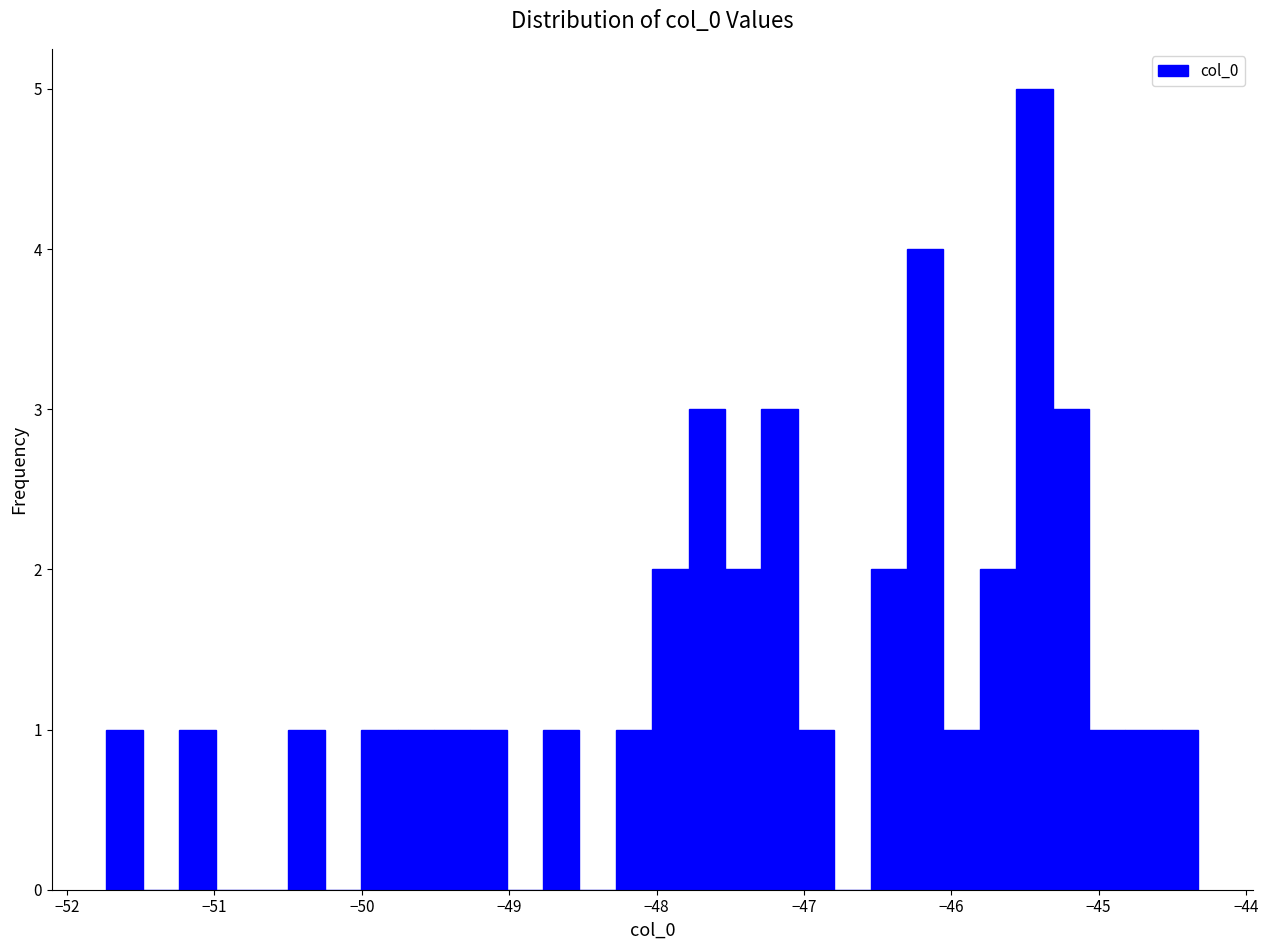

Read against the x-axis, roughly where is the centre of the tallest bar?

-45.4